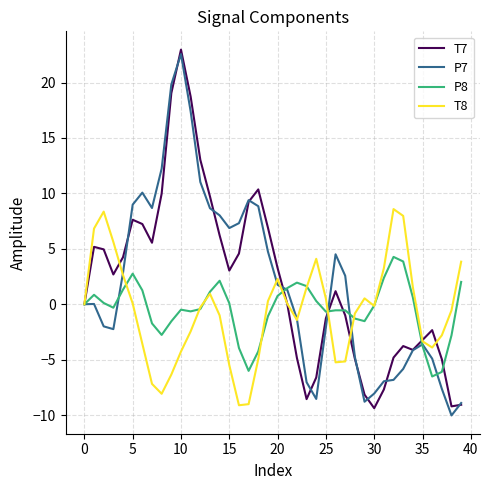

What is the greatest value displayed?

23.0